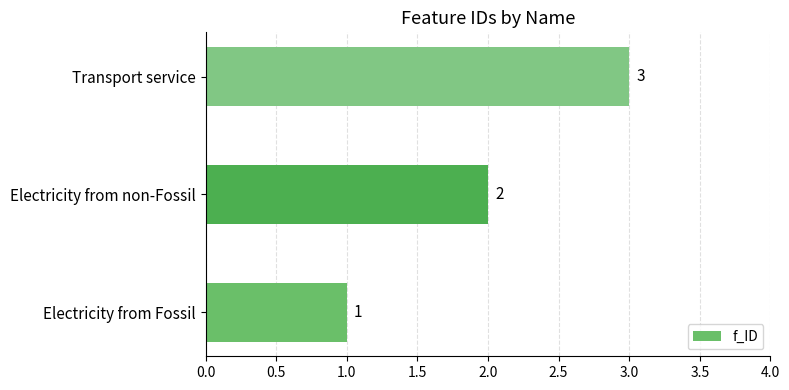

Is it true that the value at Electricity from Fossil is 0?

False